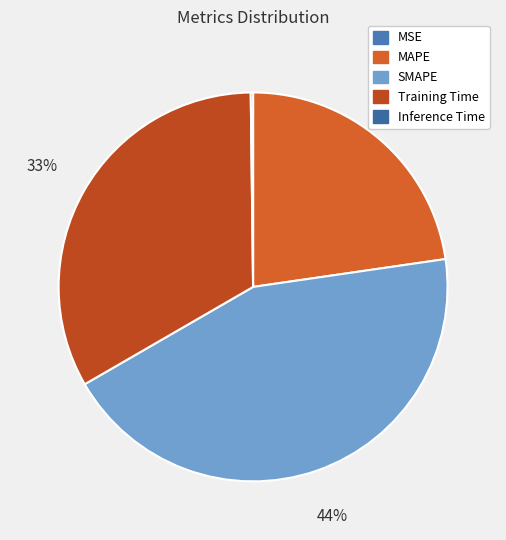

To the nearest percent, what percentage of the pie is MAPE?

23%